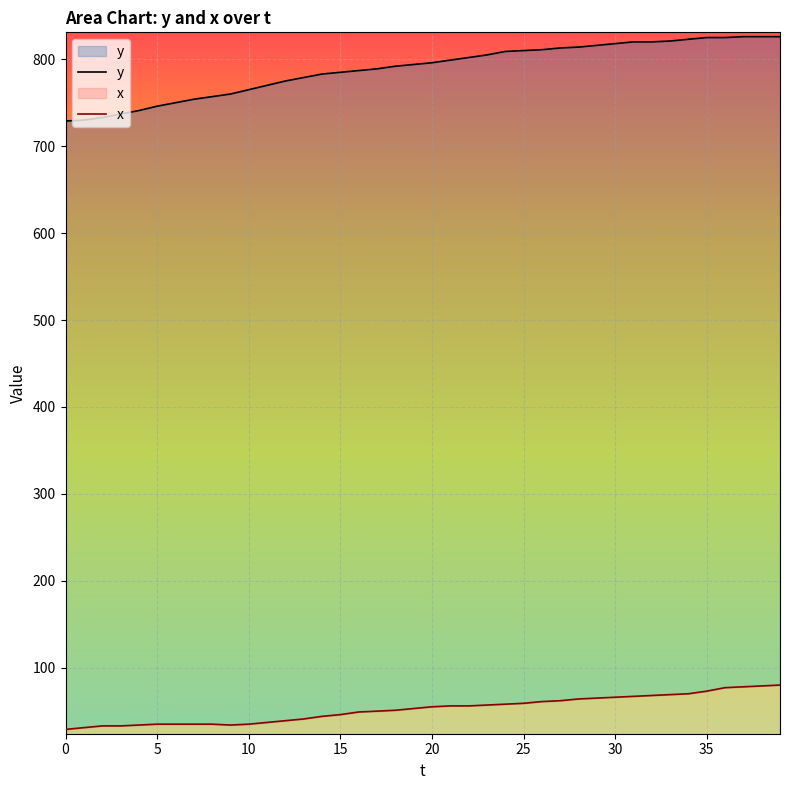

Is the value of y at 26 greater than the value of x at 19?

Yes